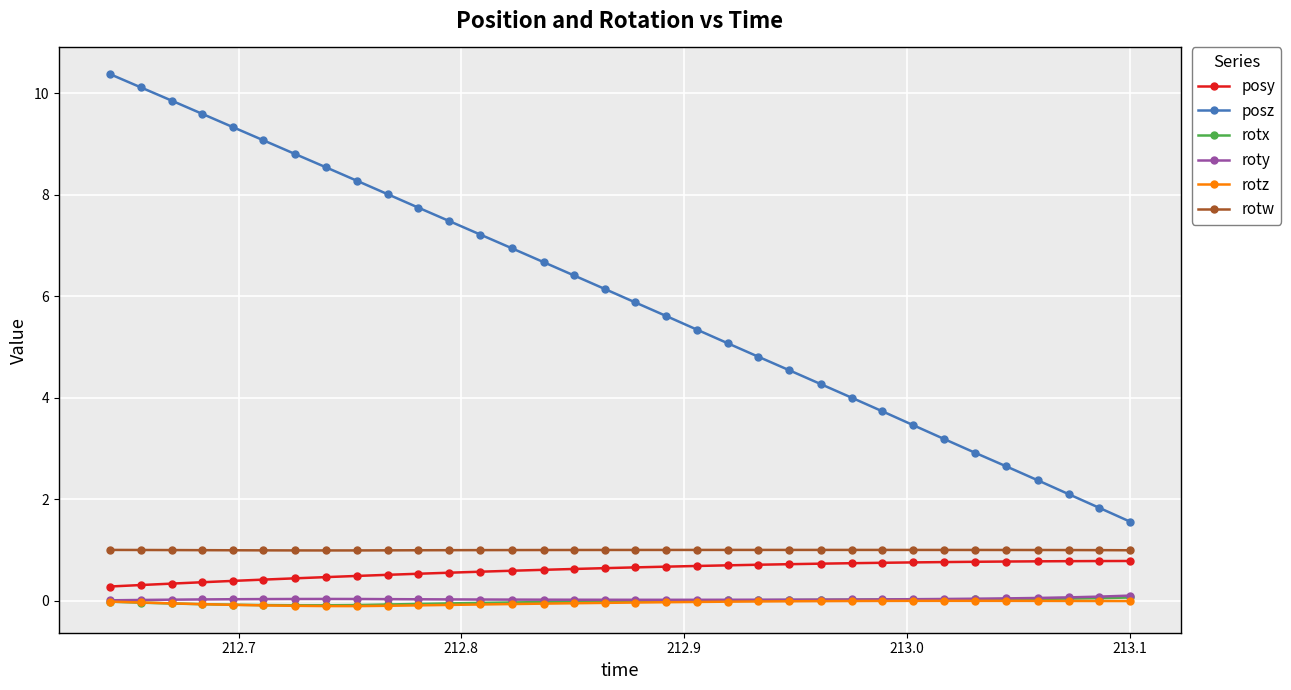

At how many categories does at least one series exceed 9?

6